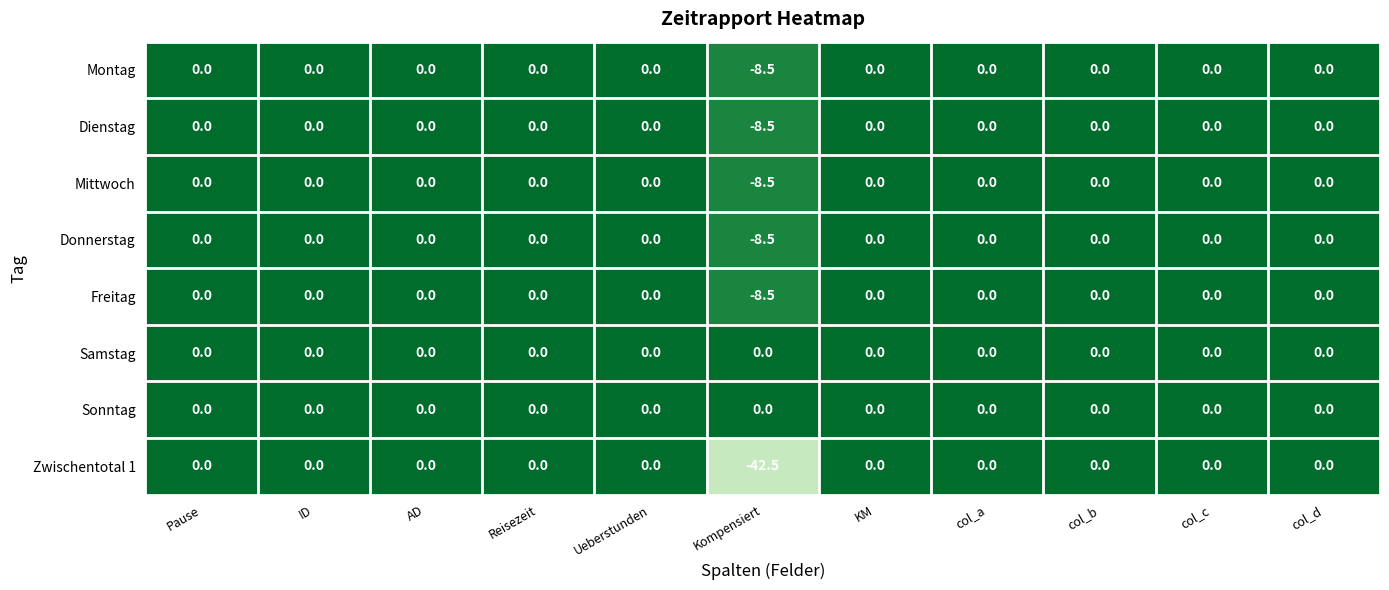

Is it true that Freitag equals 4.3 at col_d?

False